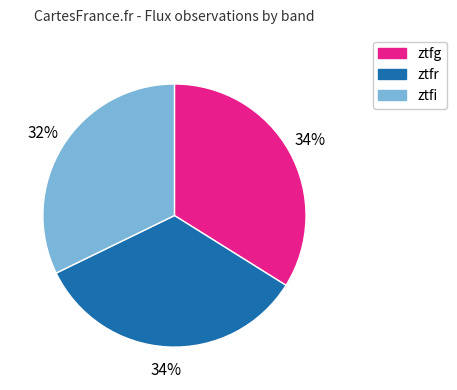

To the nearest percent, what is the average slice percentage?

33%